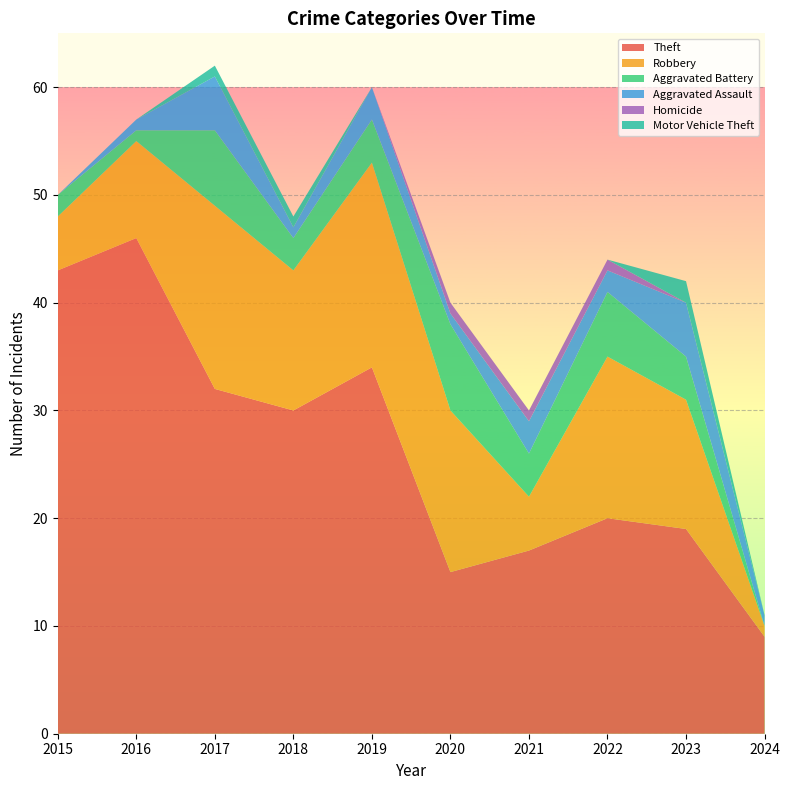

Reading left to right, what are all the values shown in this chart?

Theft: 2015=43	2016=46	2017=32	2018=30	2019=34	2020=15	2021=17	2022=20	2023=19	2024=9
Robbery: 2015=5	2016=9	2017=17	2018=13	2019=19	2020=15	2021=5	2022=15	2023=12	2024=1
Aggravated Battery: 2015=2	2016=1	2017=7	2018=3	2019=4	2020=8	2021=4	2022=6	2023=4	2024=0
Aggravated Assault: 2015=0	2016=1	2017=5	2018=1	2019=3	2020=1	2021=3	2022=2	2023=5	2024=1
Homicide: 2015=0	2016=0	2017=0	2018=0	2019=0	2020=1	2021=1	2022=1	2023=0	2024=0
Motor Vehicle Theft: 2015=0	2016=0	2017=1	2018=1	2019=0	2020=0	2021=0	2022=0	2023=2	2024=0